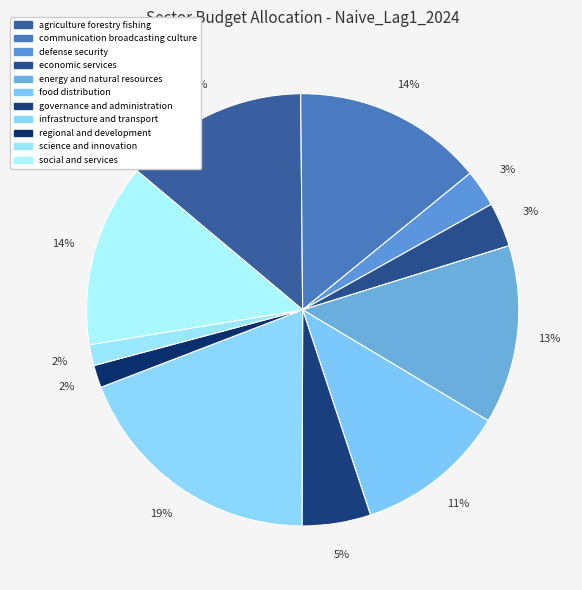

Approximately how many times larger is the value at social and services compared to energy and natural resources?

1.0